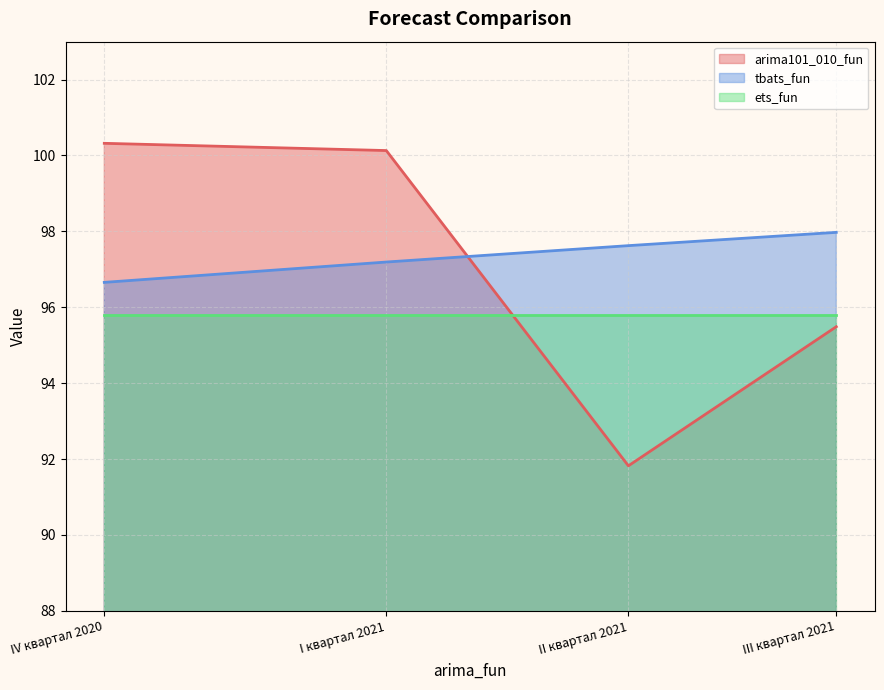

What is the total value across all series at II квартал 2021?

285.2